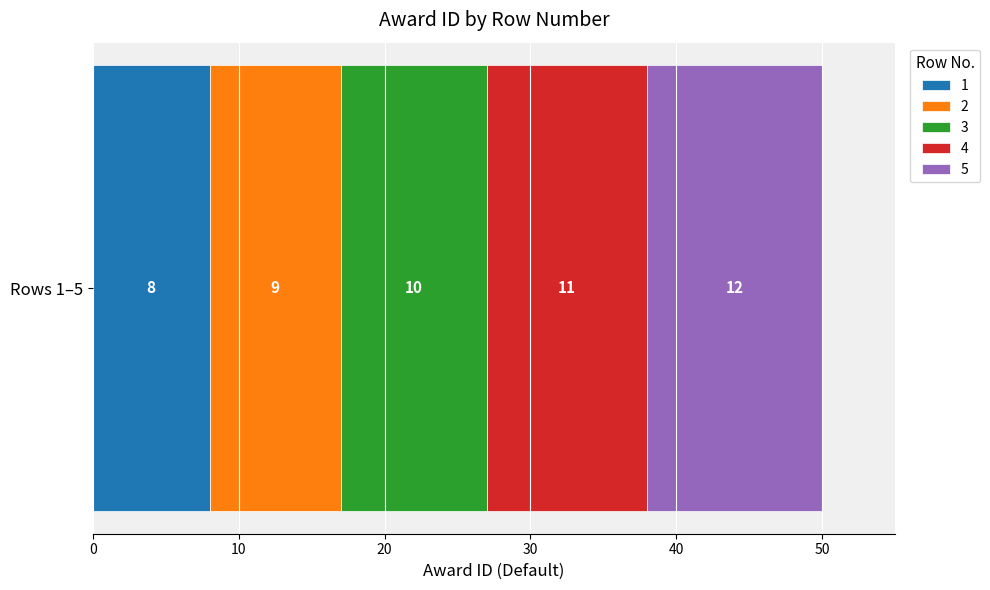

What is the minimum value for 1?

8